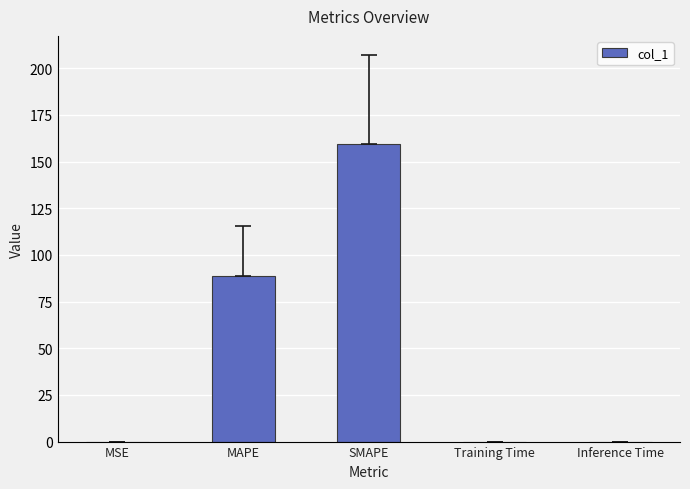

What is the ratio of the value at MAPE to the value at SMAPE?

0.6